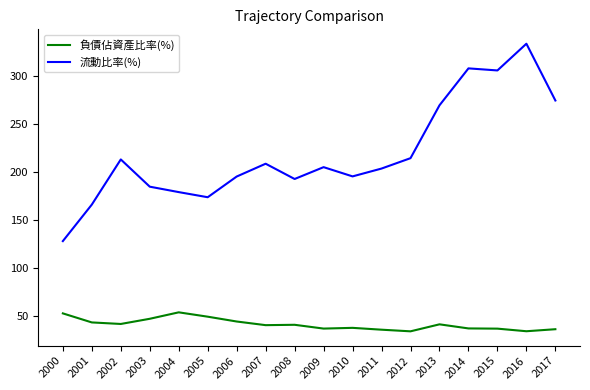

Which series has the largest total across all categories?

流動比率(%)